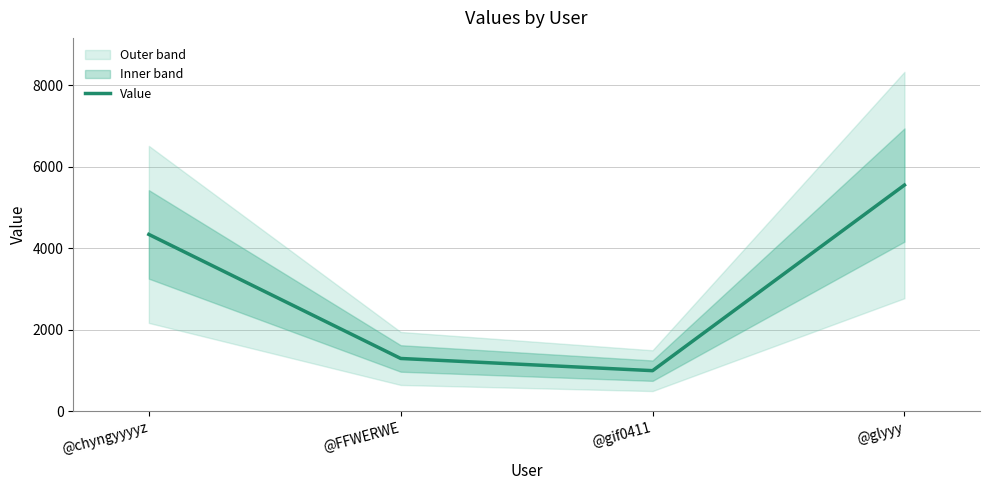

What value does the data have at @chyngyyyyz?

4340